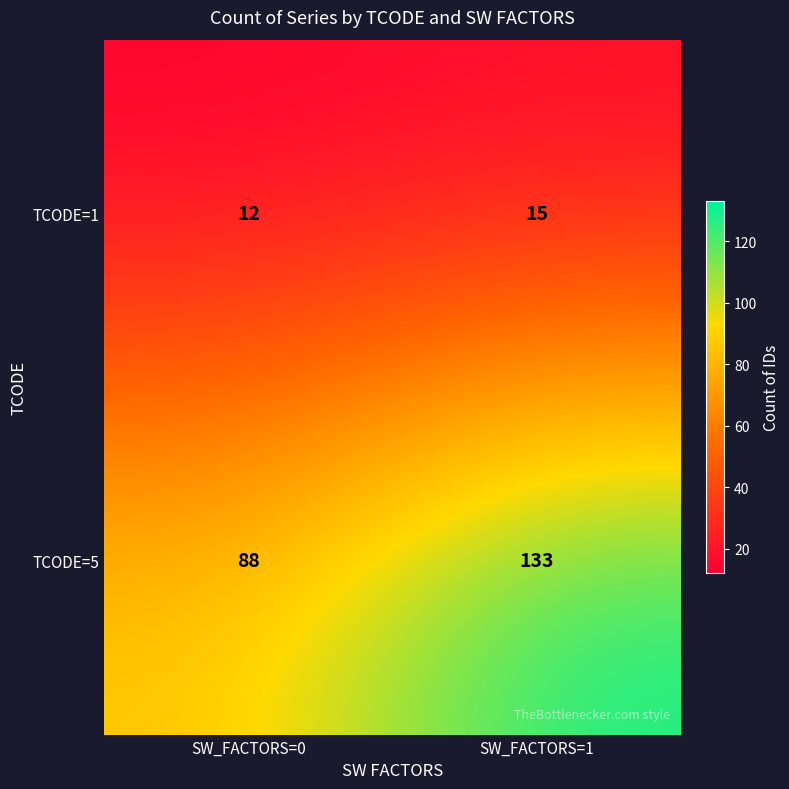

What is the total value across all series at SW_FACTORS=0?

100